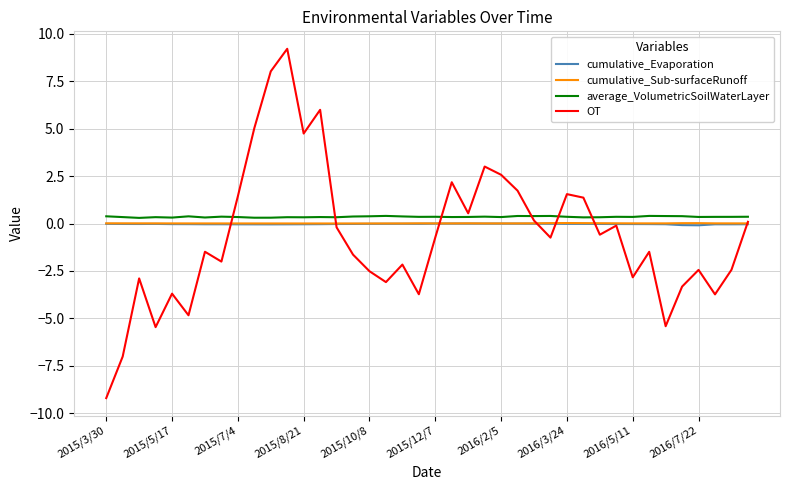

What is the smallest value displayed?

-9.2